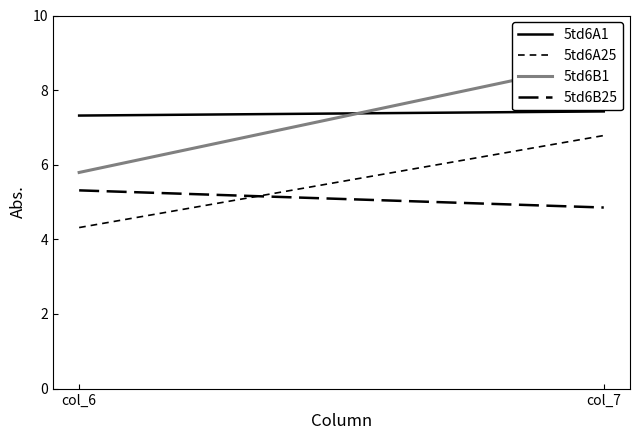

How many 5td6A25 values are between 4 and 6?

1